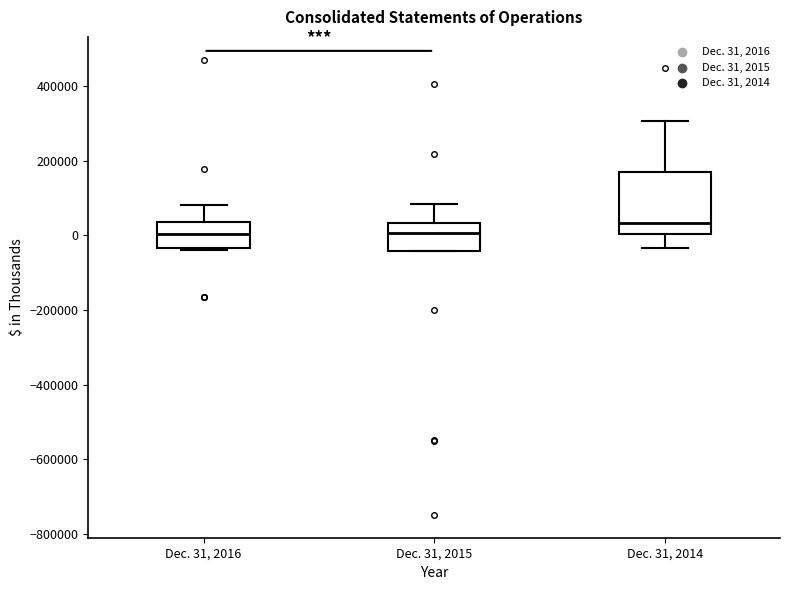

Which box is the tallest, from its lower edge to its upper edge?

Dec. 31, 2014